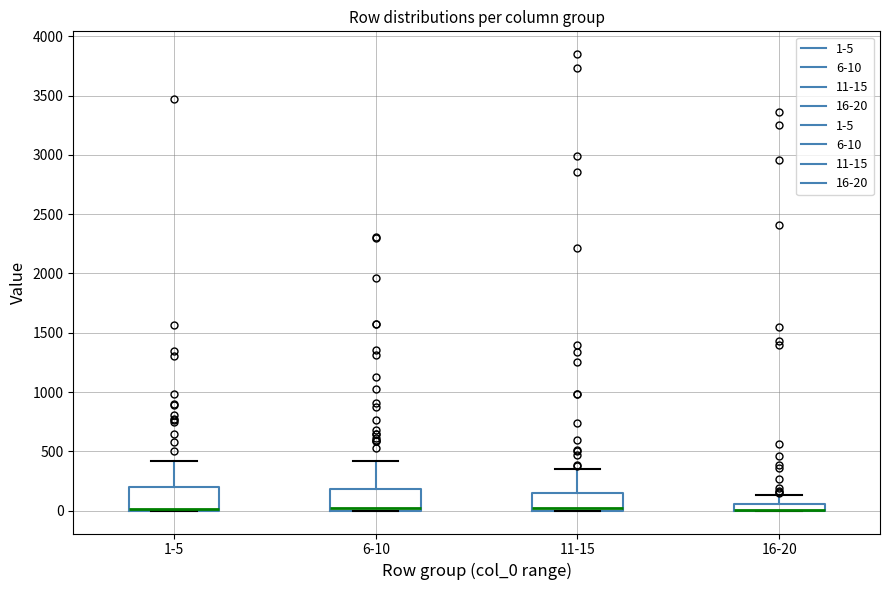

Where is the upper edge of the box for 1-5 on the y-axis? The values are not printed on the chart, so give them approximately, as read against the axis.

200